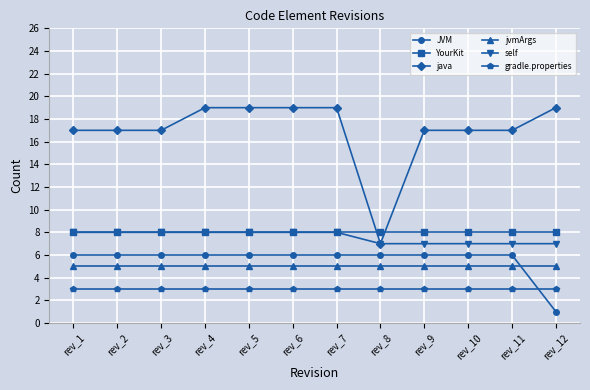

What is the maximum value shown in the chart?

19